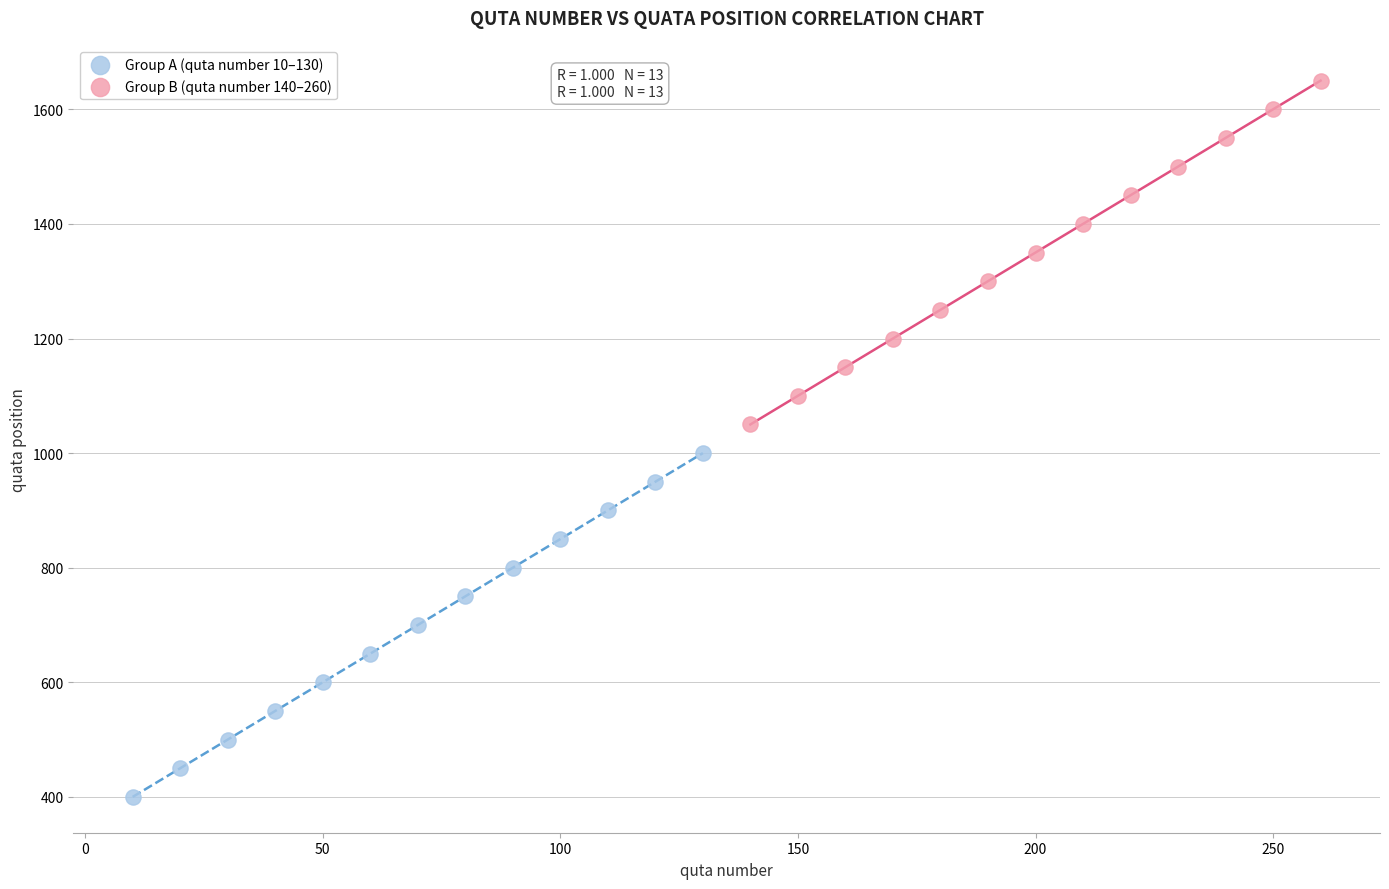

Which series reaches the minimum Y coordinate?

Group A (quta number 10–130)